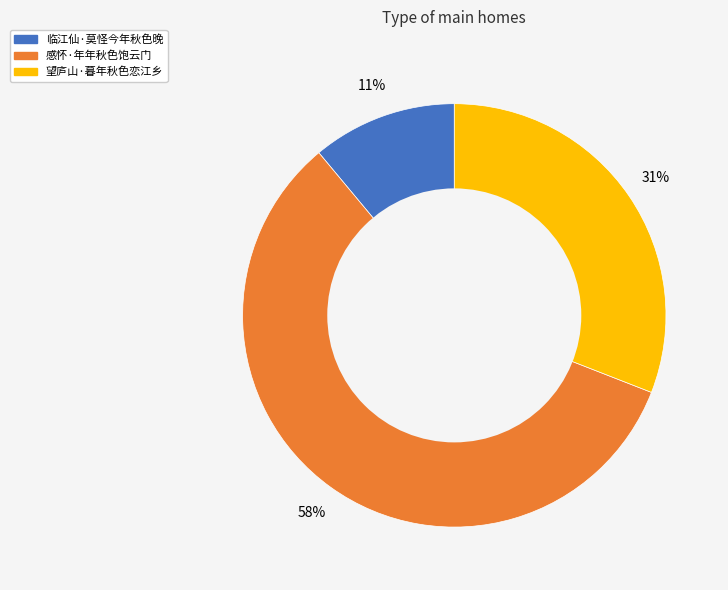

What is the ratio of the value at 望庐山·暮年秋色恋江乡 to the value at 临江仙·莫怪今年秋色晚?

2.8